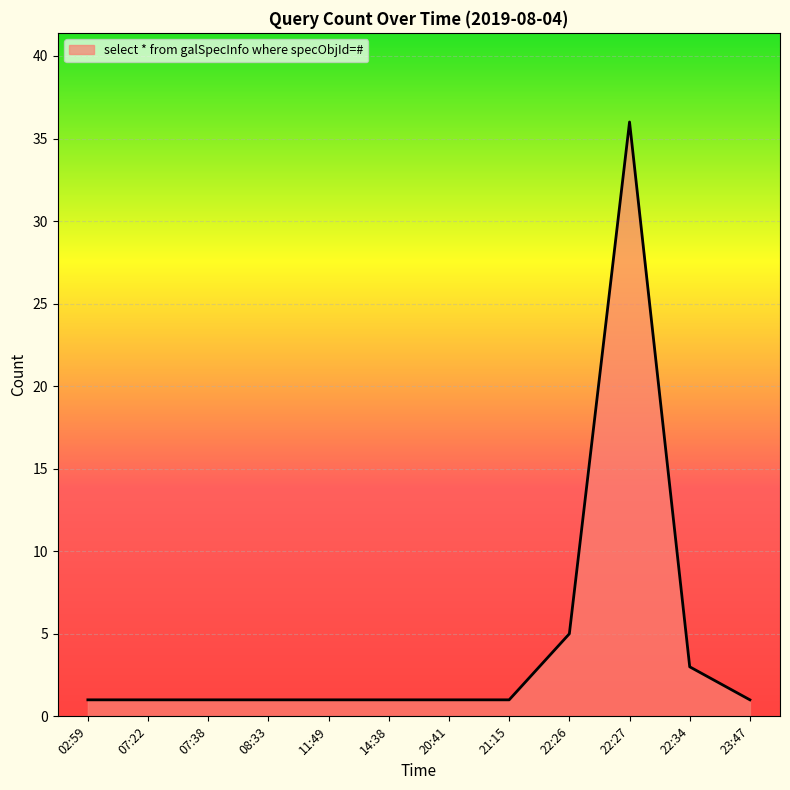

What position from the right is 08:33?

9